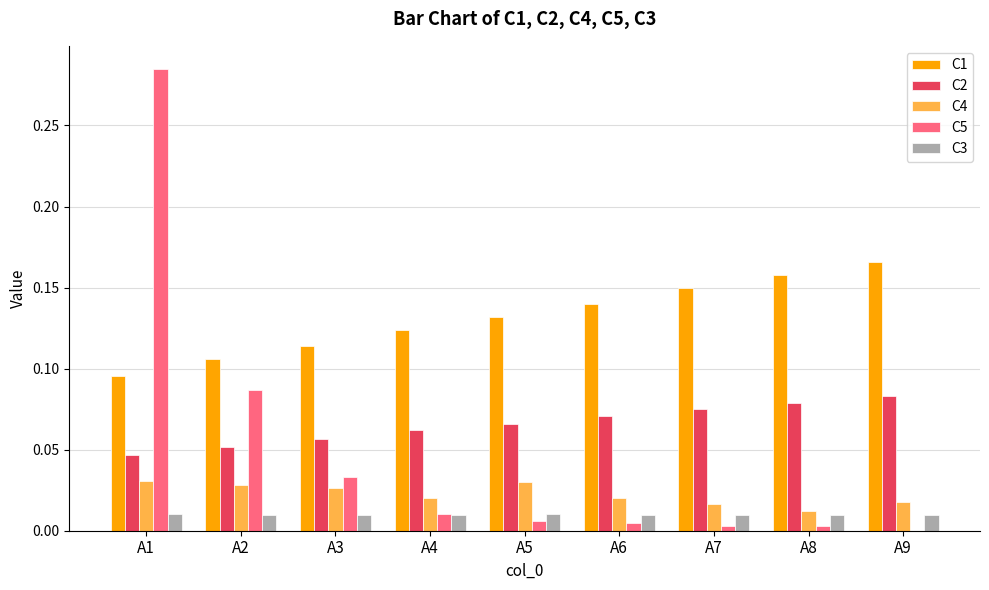

Which category has the highest value in the C5 series?

A1